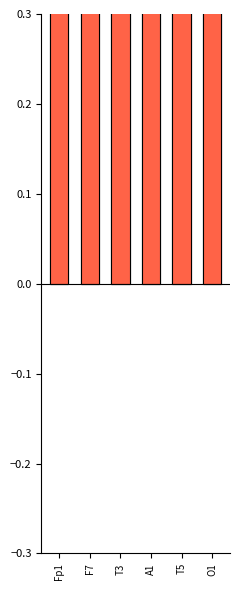

True or false: SlowPerMin has a value of 0.3 at T5.

False